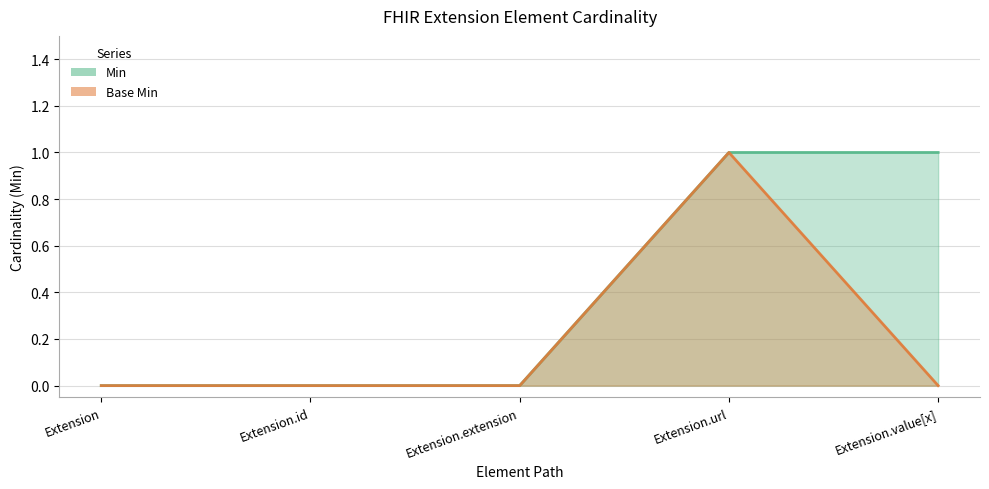

What is the difference between the maximum and minimum values in the Min series?

1